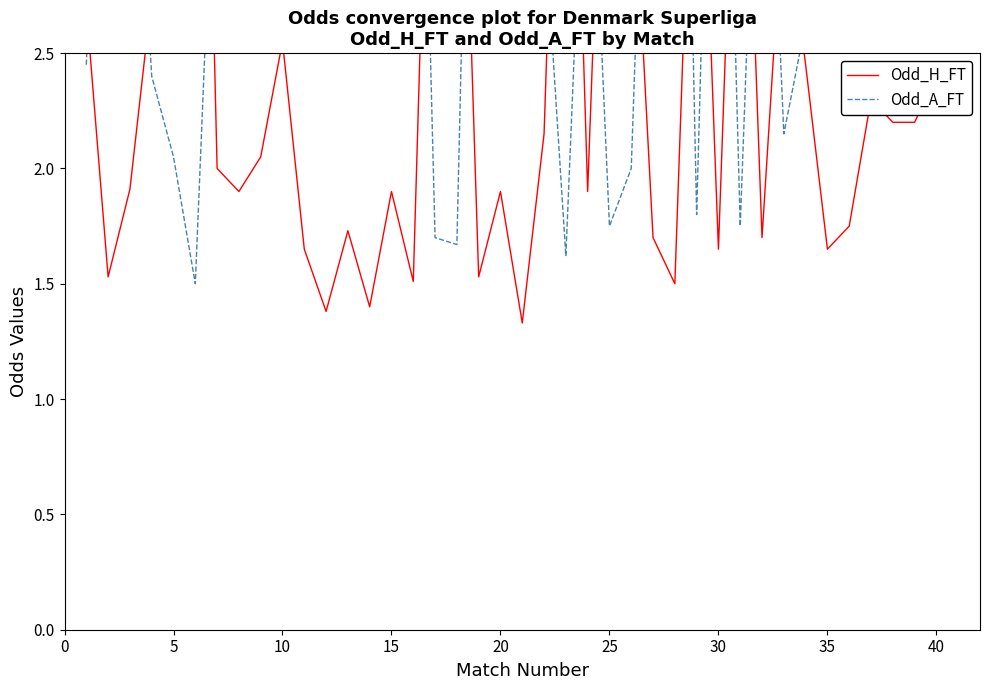

Which series ends up on top after the final intersection of Odd_H_FT and Odd_A_FT?

Odd_A_FT